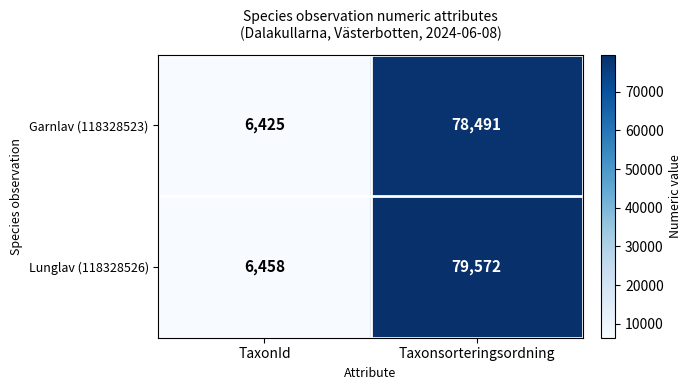

At how many categories does at least one series exceed 28501?

1